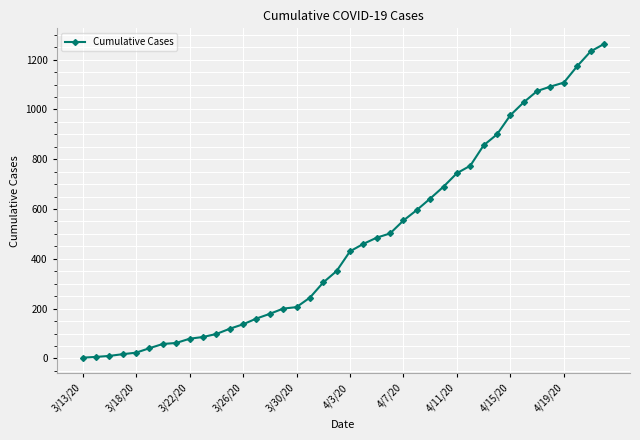

How many lines are shown in the chart?

1